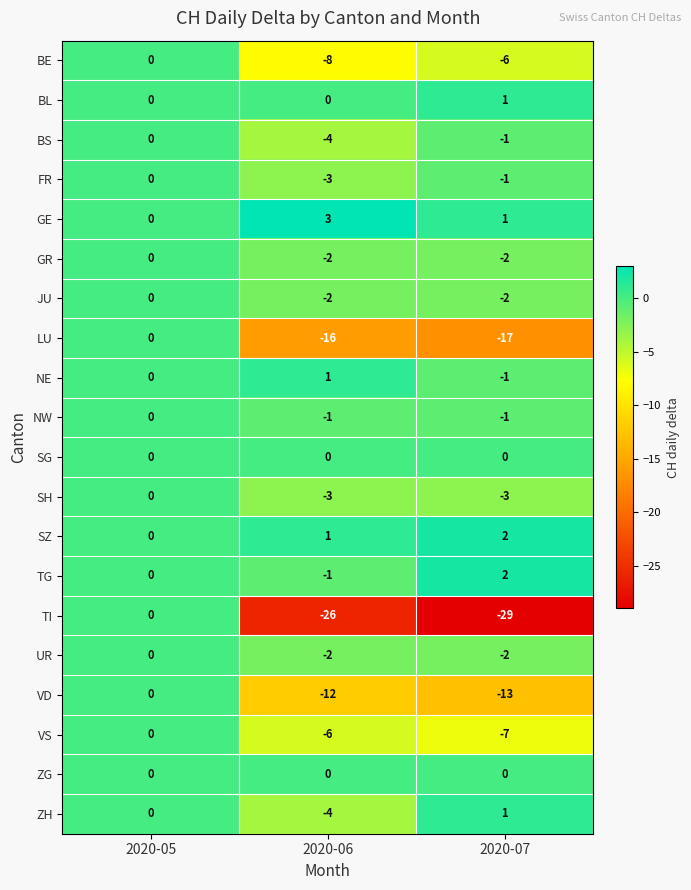

Which series has the largest total across all categories?

GE